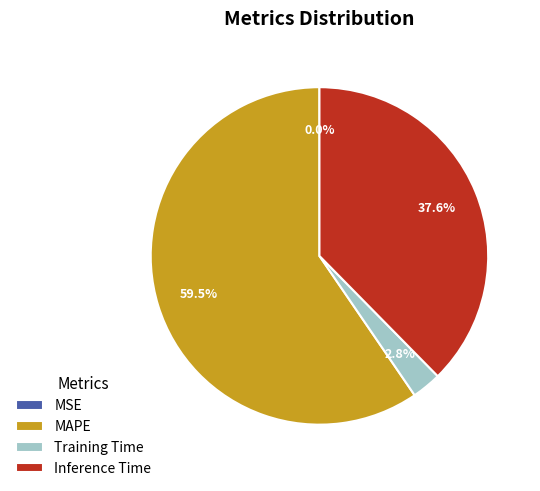

What is the majority slice?

MAPE